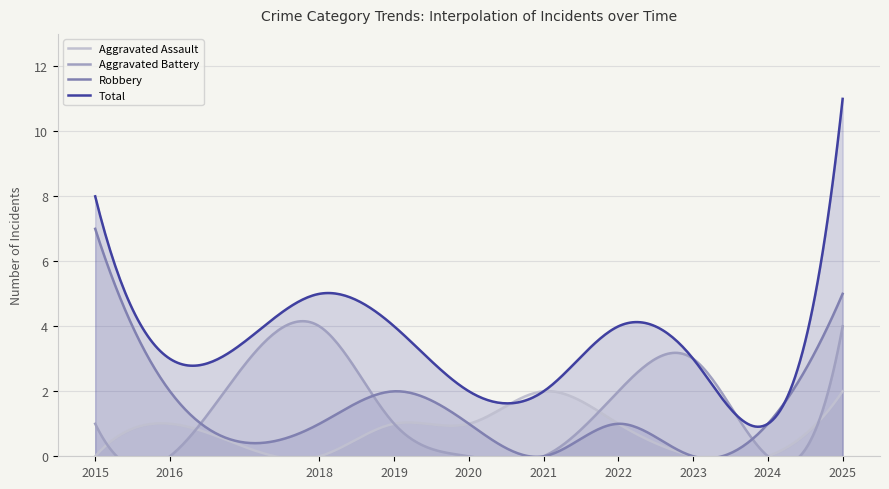

What is the maximum value for Robbery?

7.0